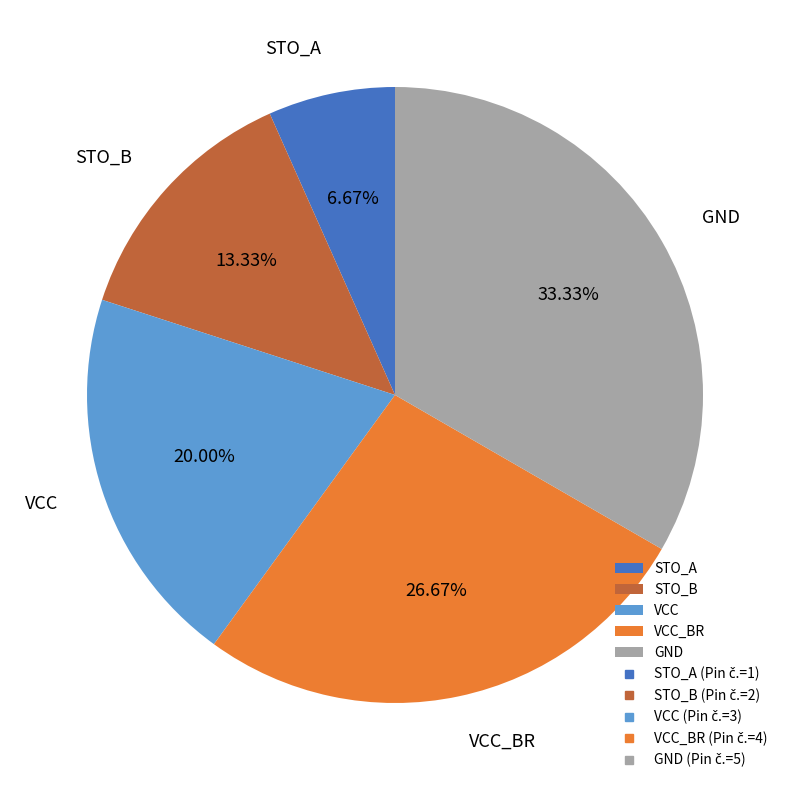

To the nearest percent, what portion does STO_A represent?

7%